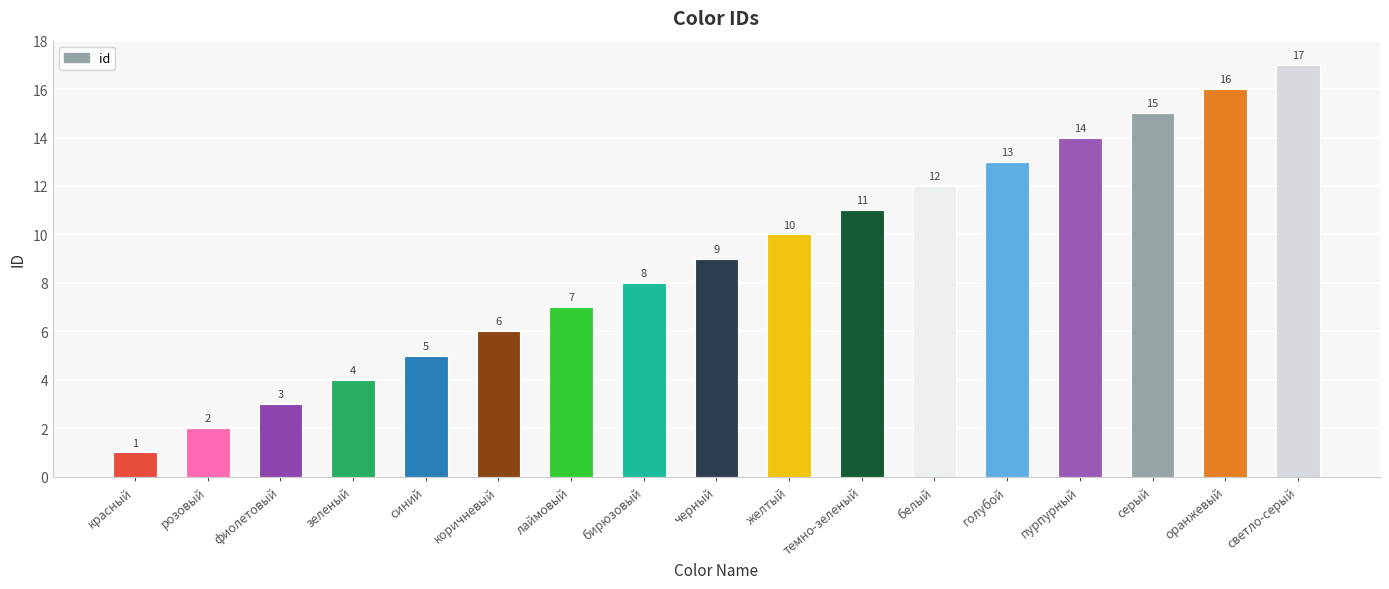

List the labels in order of value, smallest first.

красный, розовый, фиолетовый, зеленый, синий, коричневый, лаймовый, бирюзовый, черный, желтый, темно-зеленый, белый, голубой, пурпурный, серый, оранжевый, светло-серый